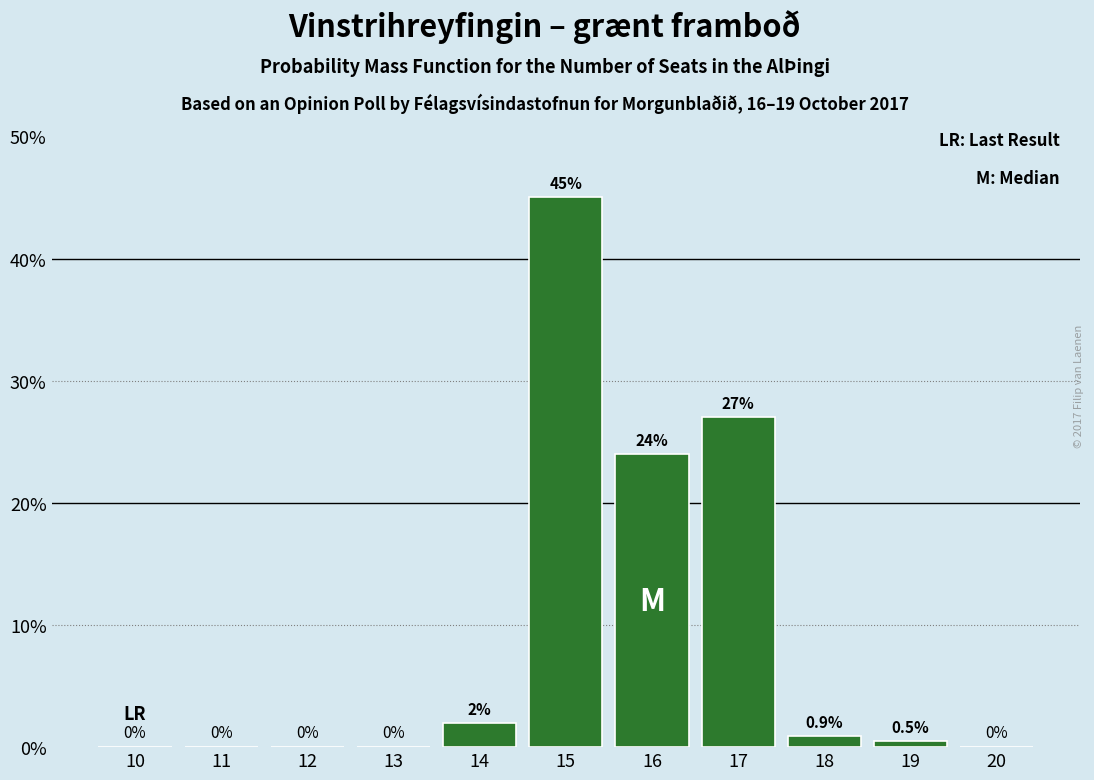

Reading left to right, list all the values displayed in this chart.

10=0.0	11=0.0	12=0.0	13=0.0	14=2.0	15=45.0	16=24.0	17=27.0	18=0.9	19=0.5	20=0.0